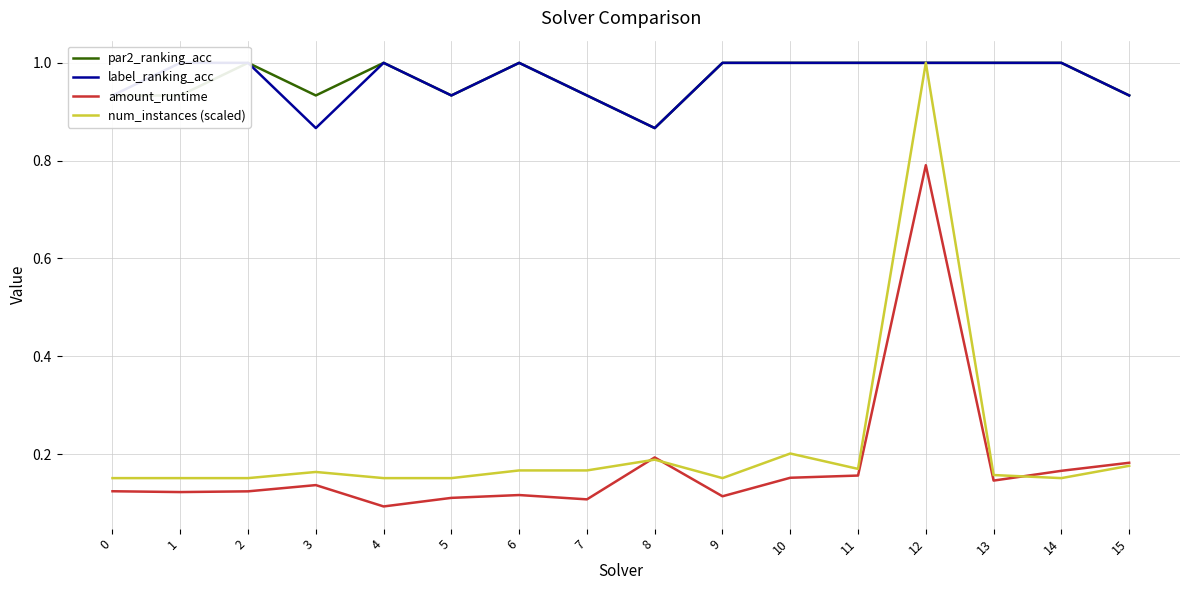

What is the value of the par2_ranking_acc point at the 2nd from the left?

0.9